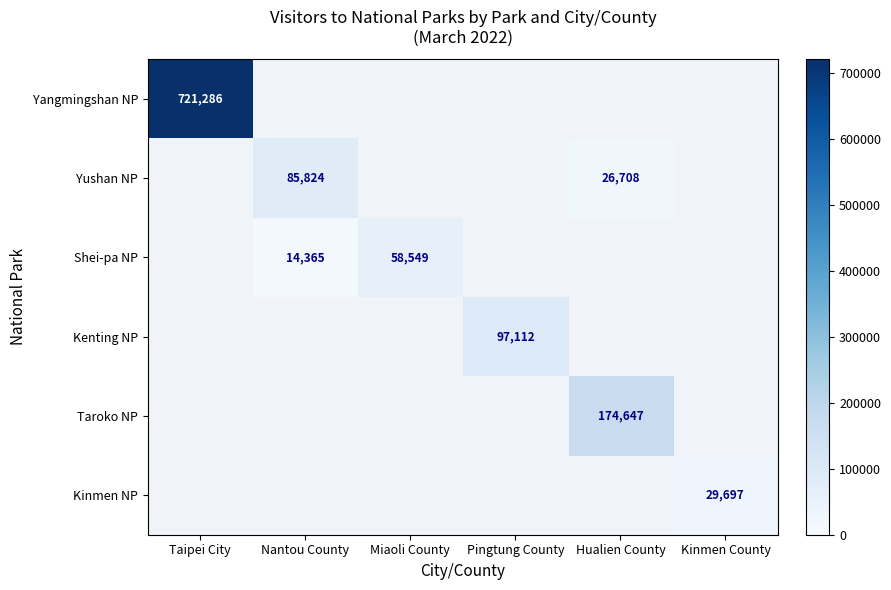

Is it true that Shei-pa NP equals 58549 at Miaoli County?

True